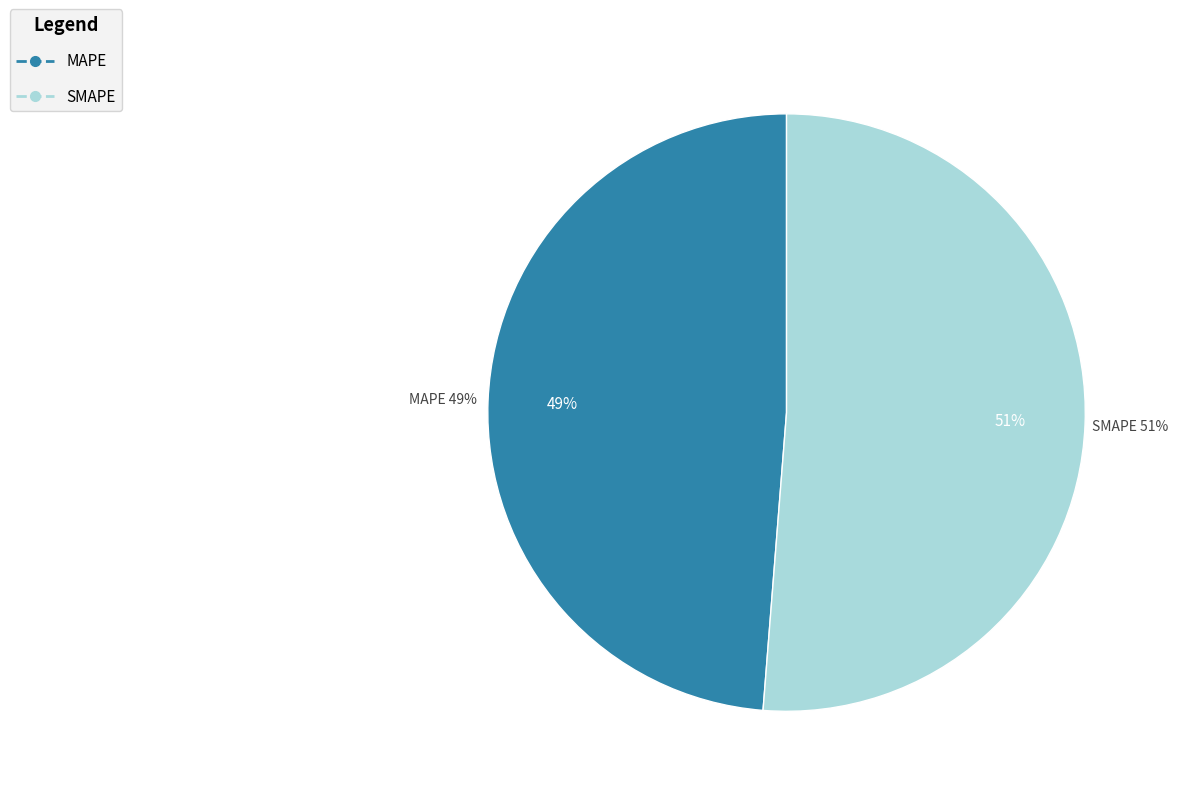

Which category has the smallest portion of the pie?

MAPE